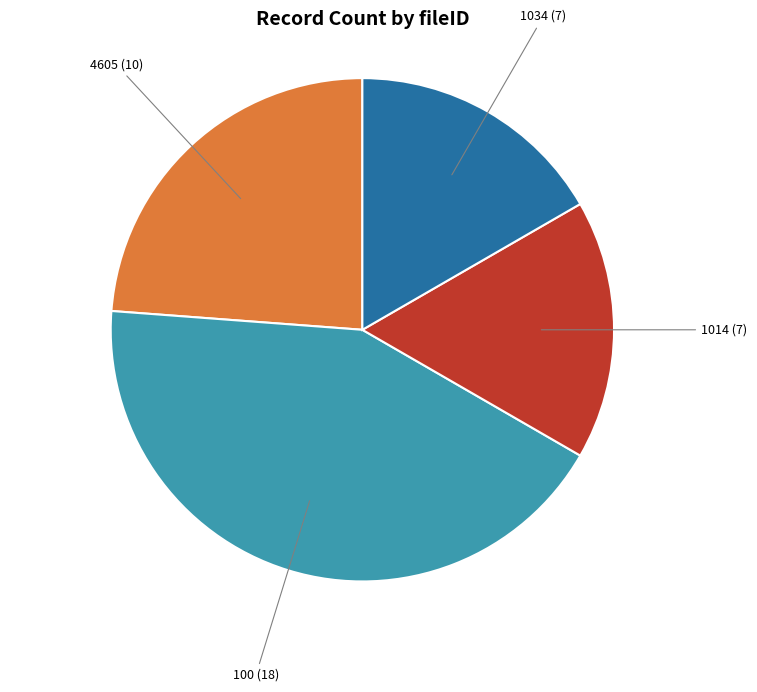

What is the ratio of the value at 100 to the value at 4605?

1.8